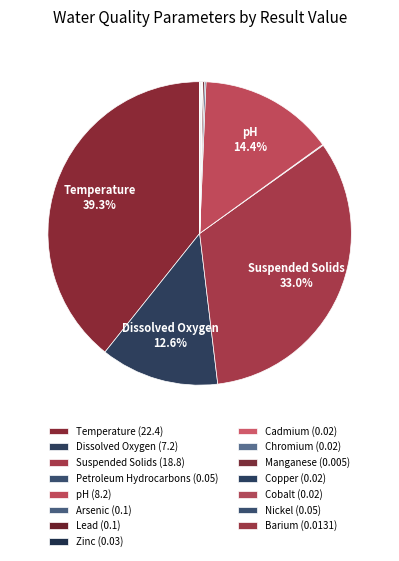

Does any single category account for the majority?

No